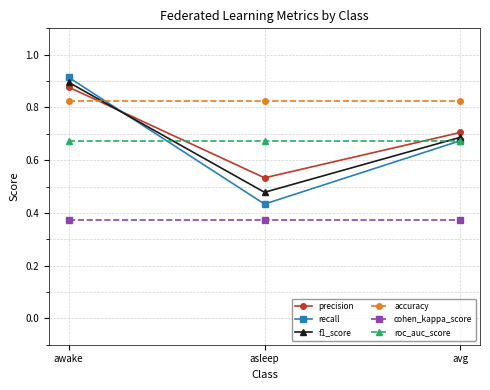

The value of f1_score at avg is 0.7. True or false?

True